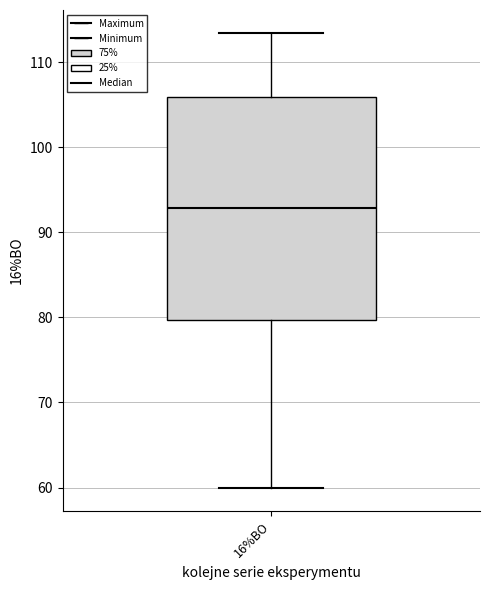

Transcribe this box plot: give where the median line is, the range the box spans, and where the two whiskers end, as read against the y-axis. The values are not printed on the chart, so give them approximately, as read against the axis.

median 93, box 80 to 106, whiskers 60 to 113